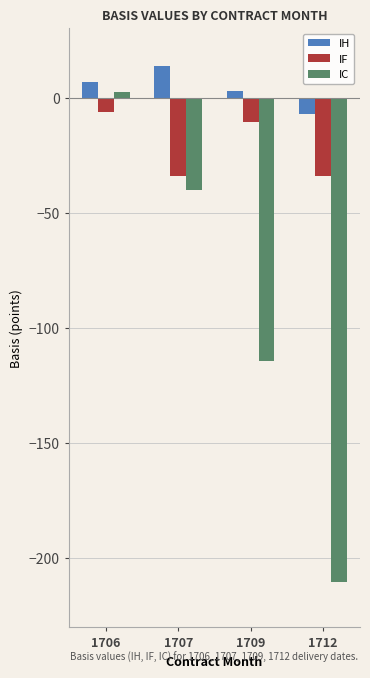

True or false: IC has a value of -14.7 at 1707.

False